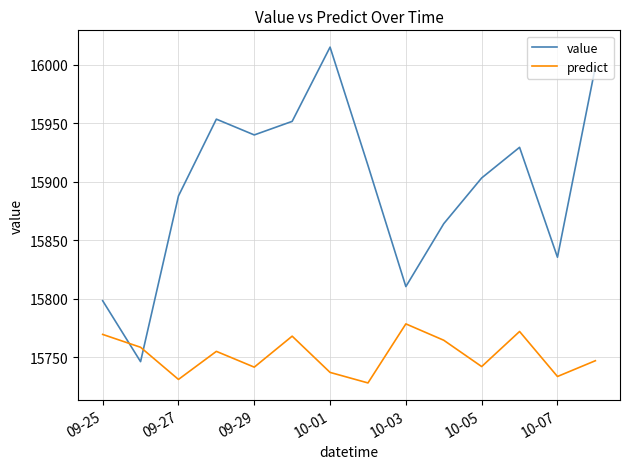

What is the lowest value of the value series?

15746.2